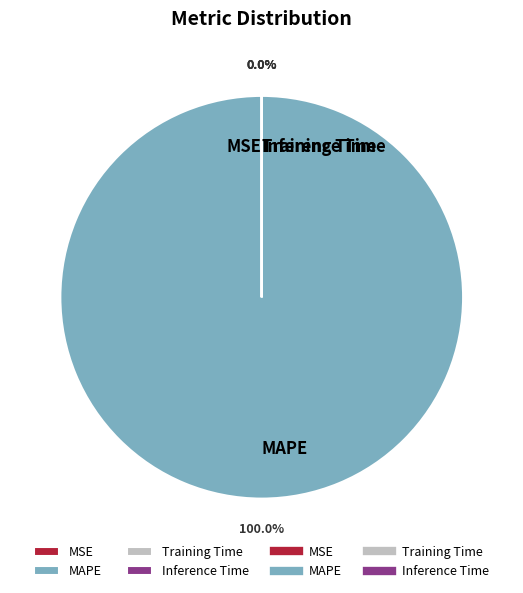

Which slice is the largest?

MAPE